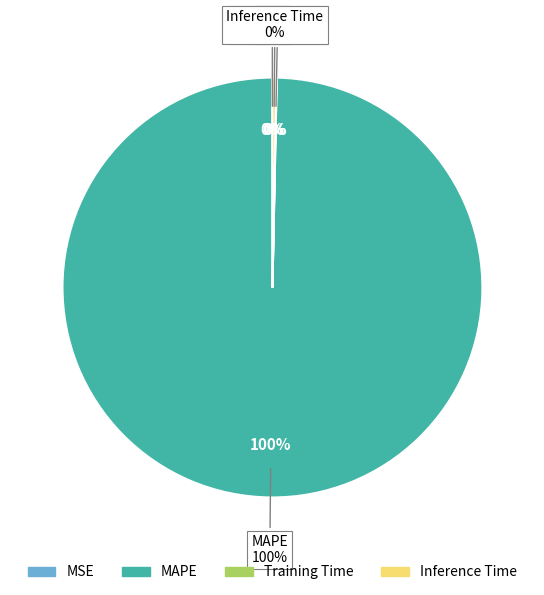

Count the number of slices in the pie.

4